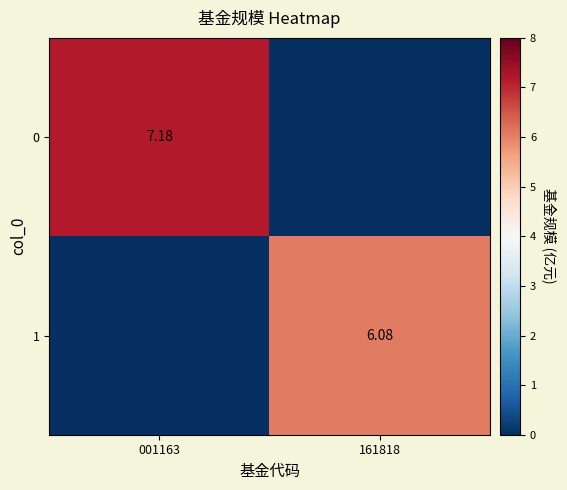

Is the value of 1 at 161818 greater than the value of 0 at 001163?

No